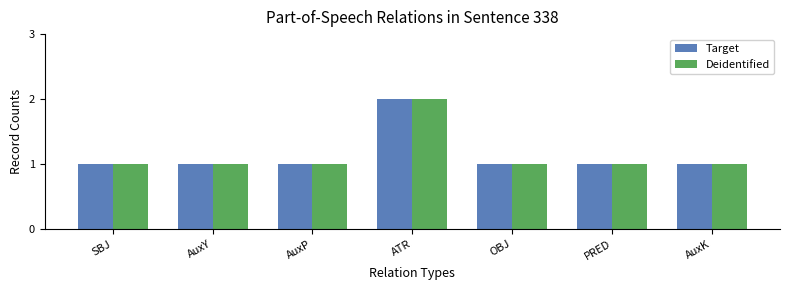

The Target series shows 1 at AuxK. True or false?

True